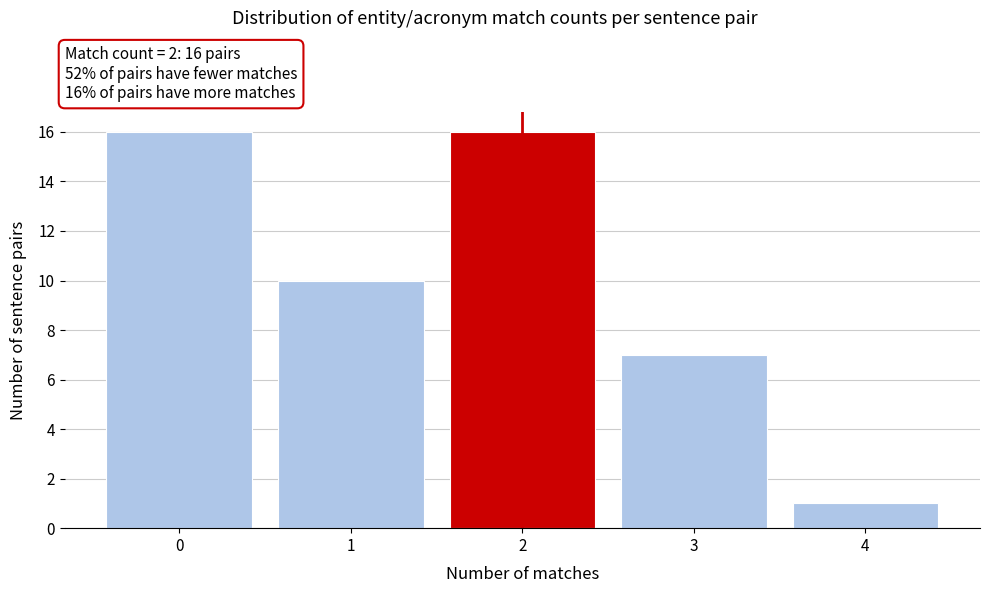

Reading right to left, transcribe all the data shown in this chart.

4=1	3=7	2=16	1=10	0=16